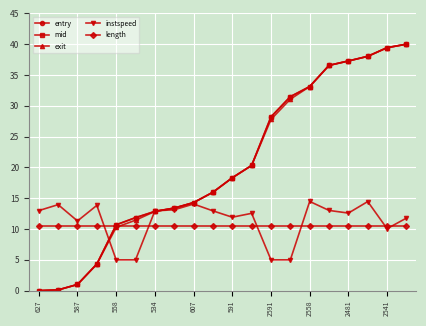

At how many categories does at least one series exceed 10?

20